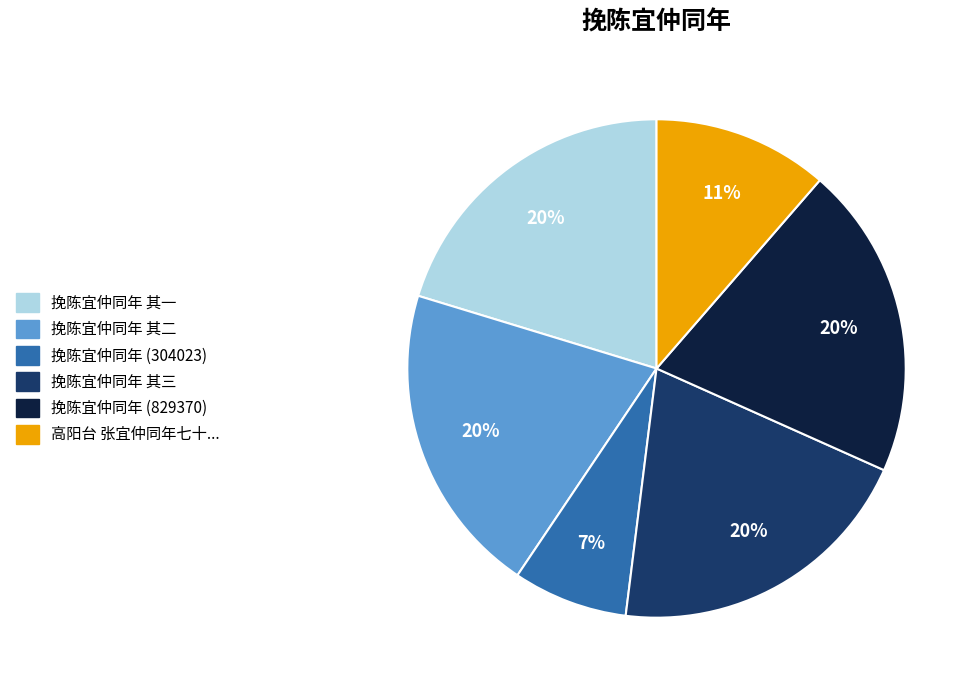

To the nearest percent, what is the combined percentage of 挽陈宜仲同年 (304023) and 挽陈宜仲同年 其二?

28%